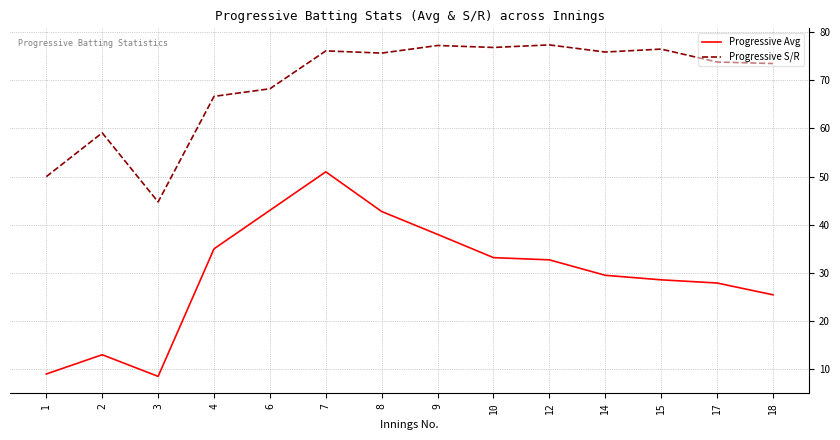

Where is the first local maximum for Progressive S/R?

2